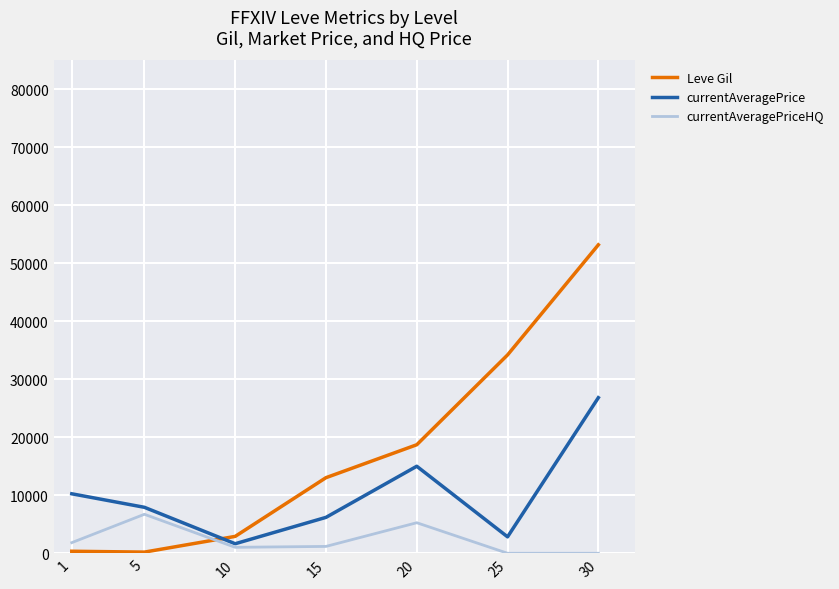

Is it true that Leve Gil equals 18720.0 at 20?

True